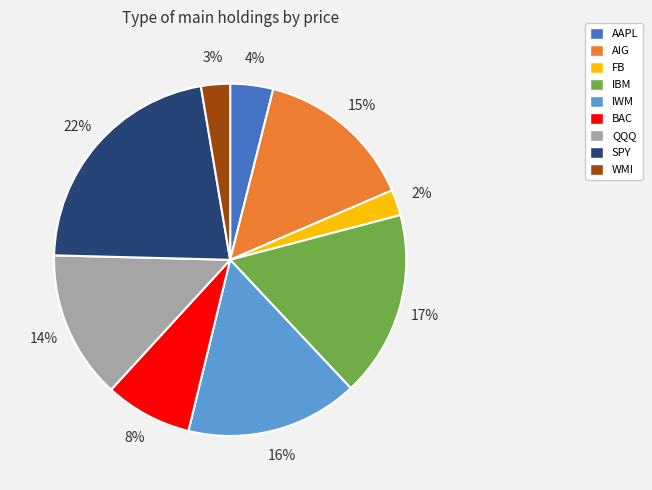

Between AIG and SPY, which is larger?

SPY